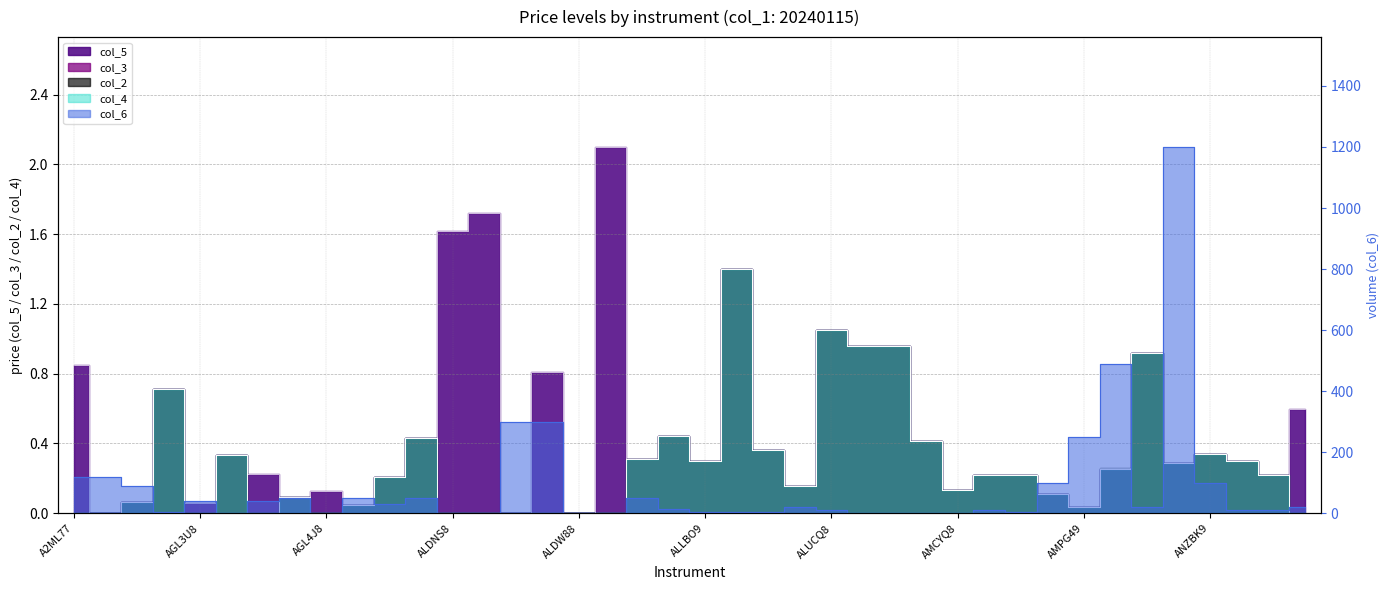

What position from the left is ALDNS8?

13